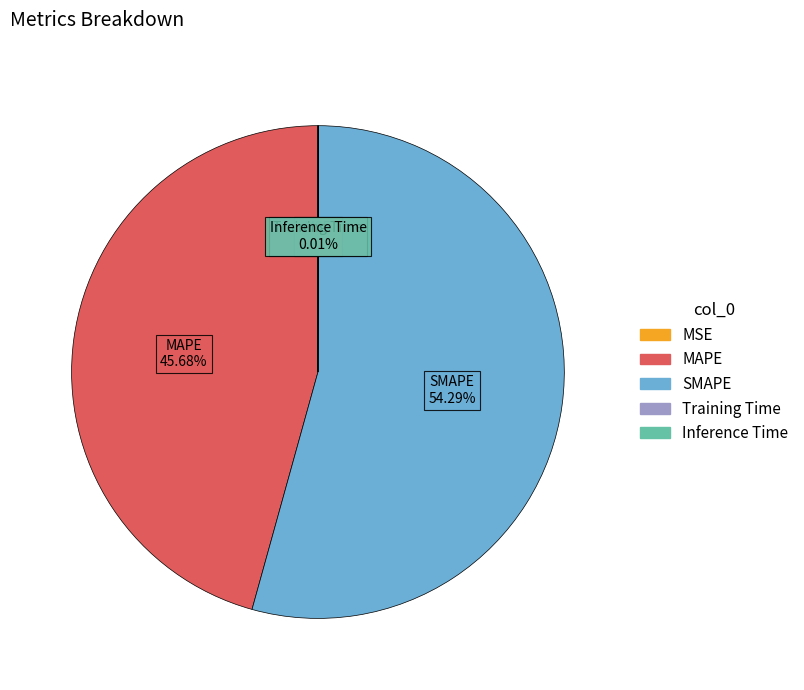

To the nearest percent, what portion does MAPE represent?

46%